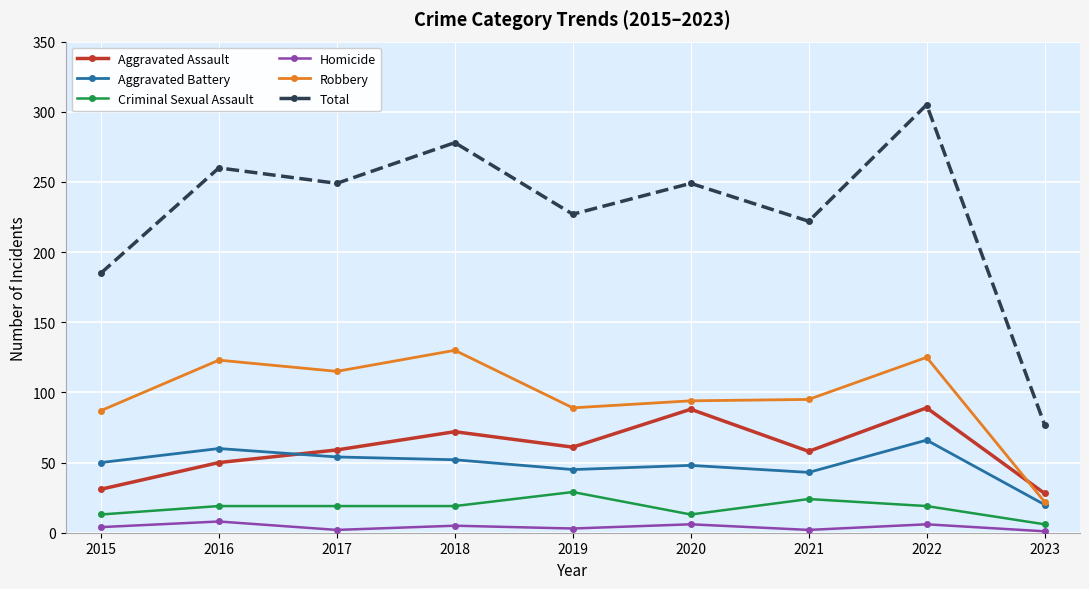

How many data points in Total are less than 249?

4